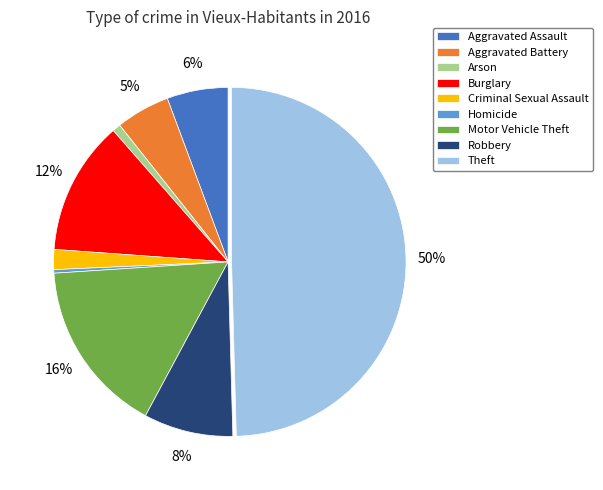

Does Burglary represent more than half of the total?

No